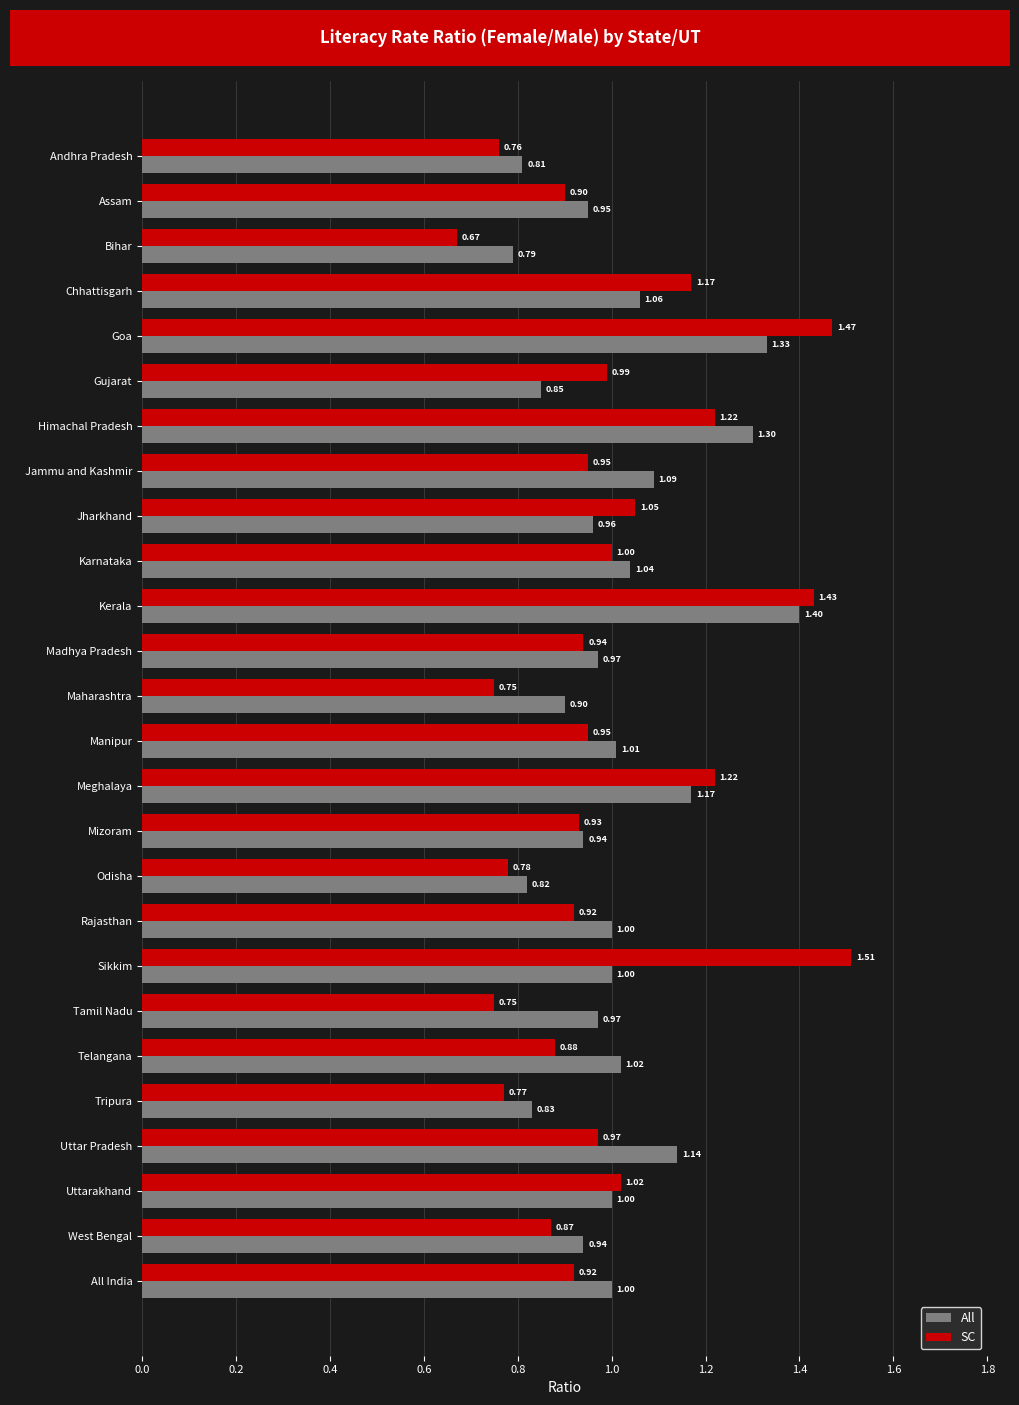

Which series has the largest range (max minus min)?

SC